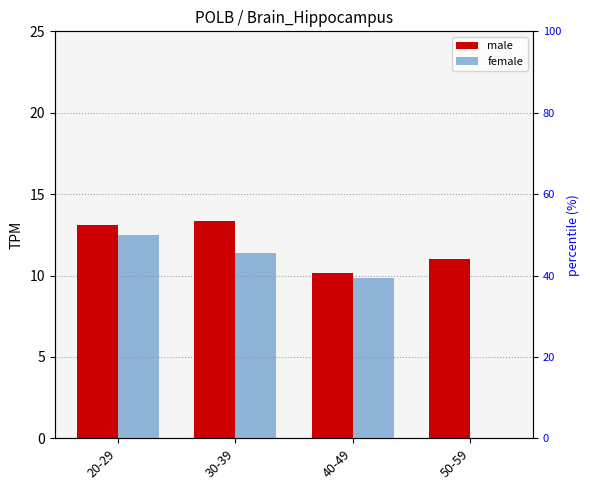

Between 30-39 and 40-49, which series saw the biggest shift?

male